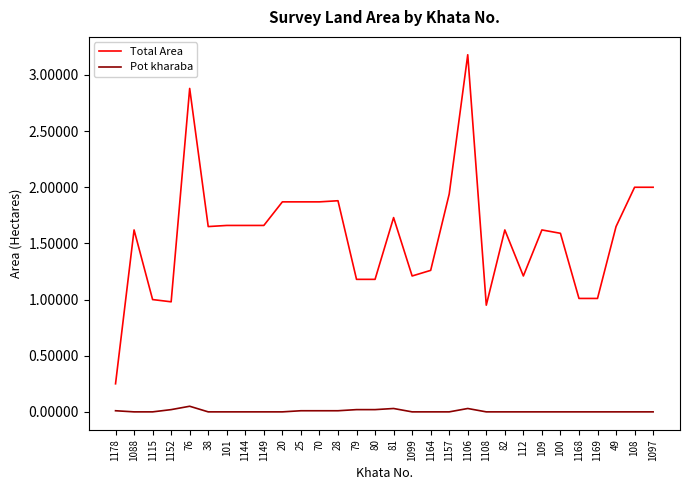

At which category is the sum across all series the highest?

1106